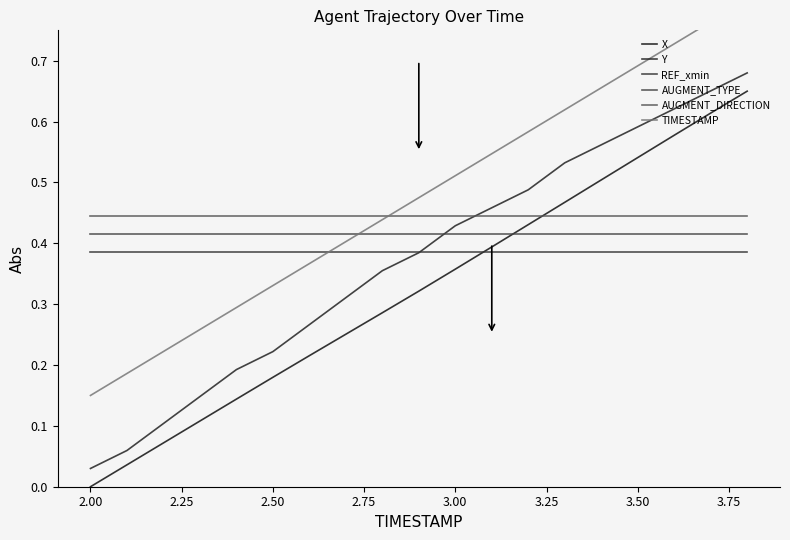

What is the sum of all AUGMENT_TYPE values?

7.9